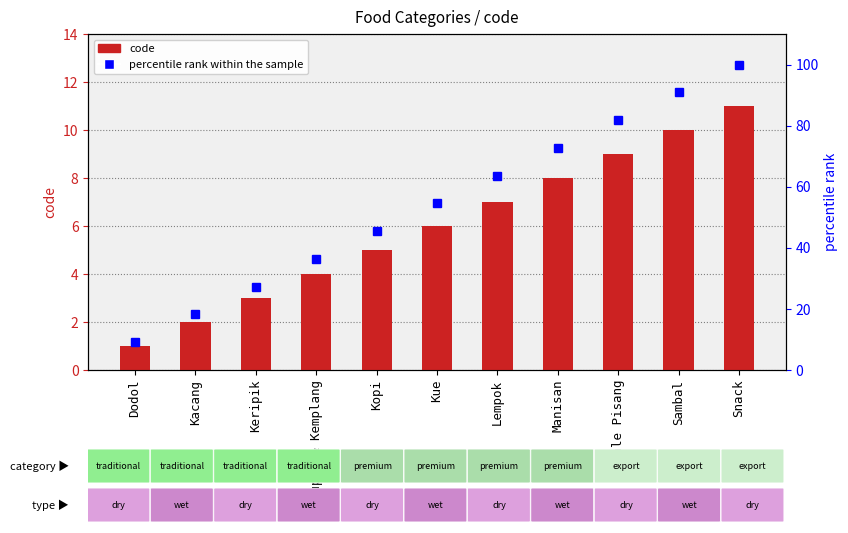

What is the label of the 11th bar from the right?

Dodol